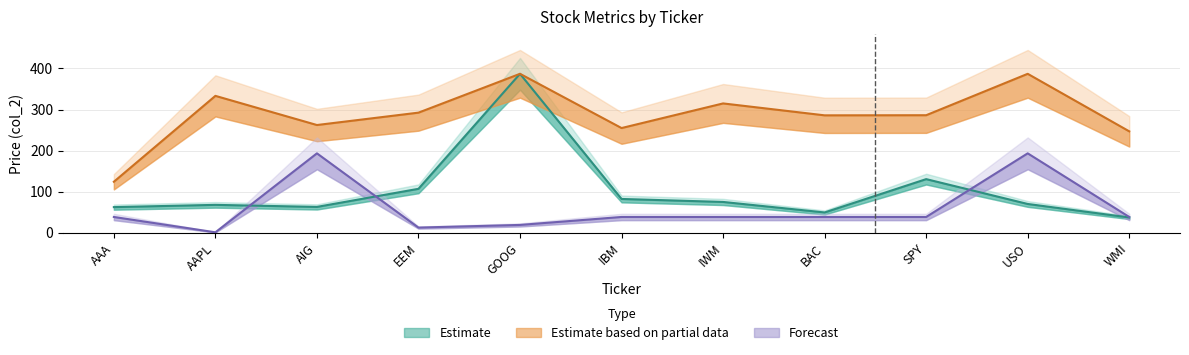

What is the minimum value for col_6?

124.4